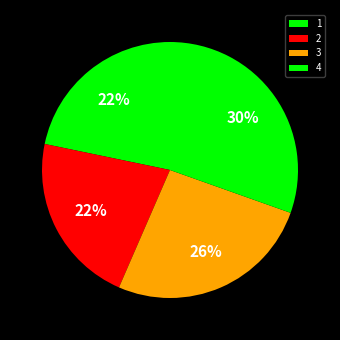

What is the smallest slice in the pie chart?

1